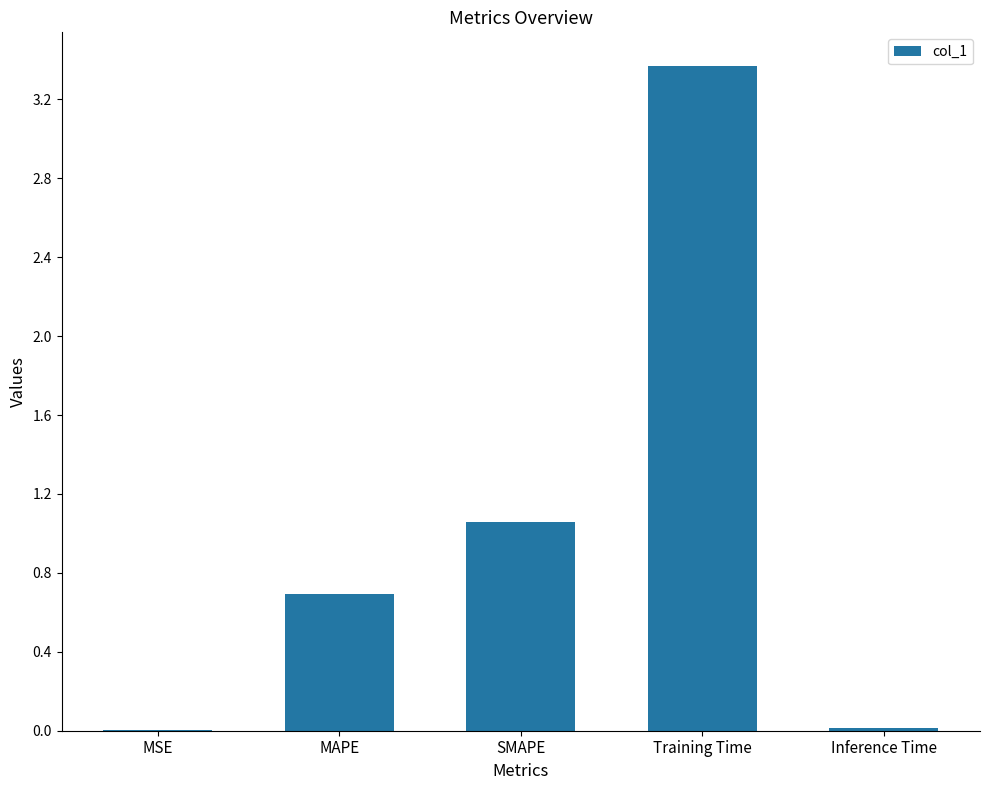

What is the maximum value shown in the chart?

3.4